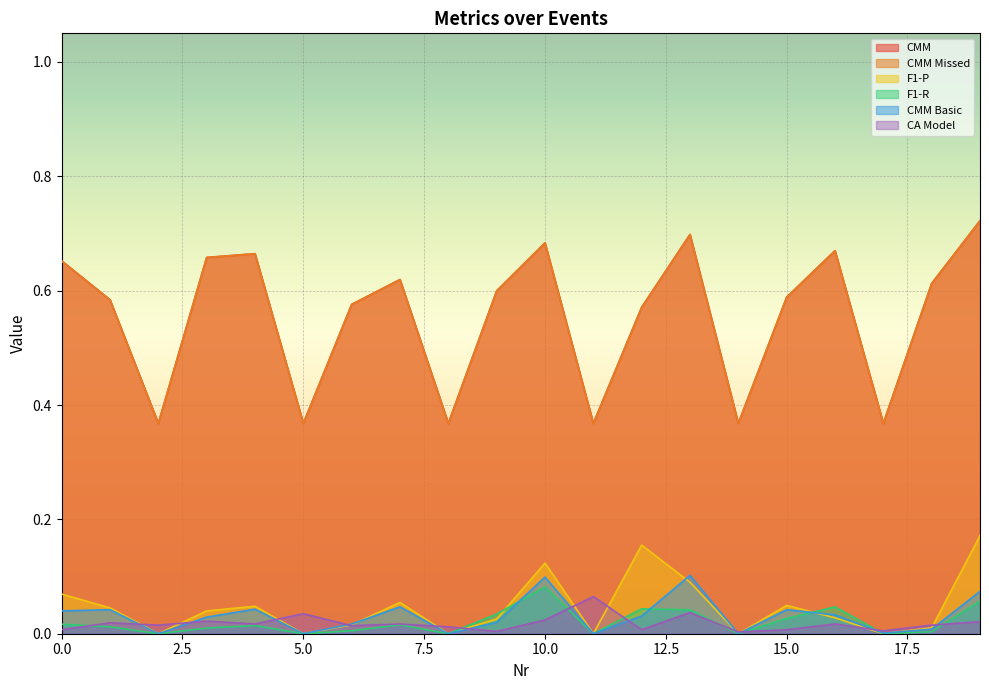

True or false: CA Model and CMM Basic intersect in this chart.

True